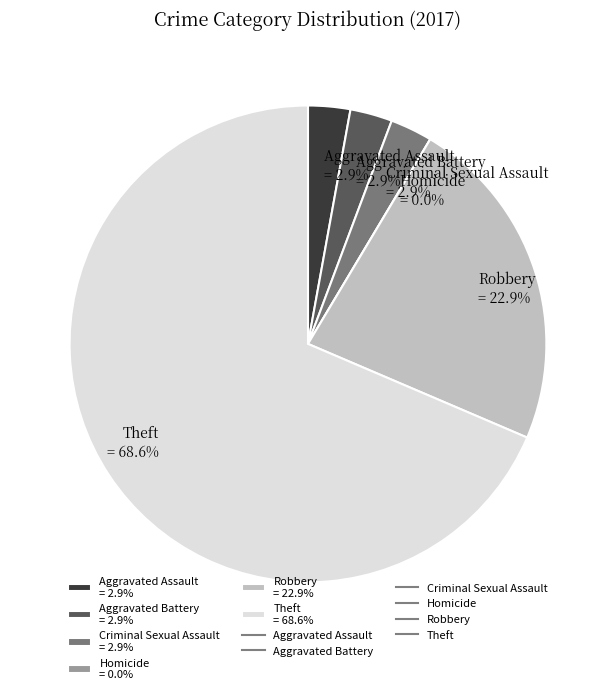

Is Aggravated Battery the majority of the pie?

No